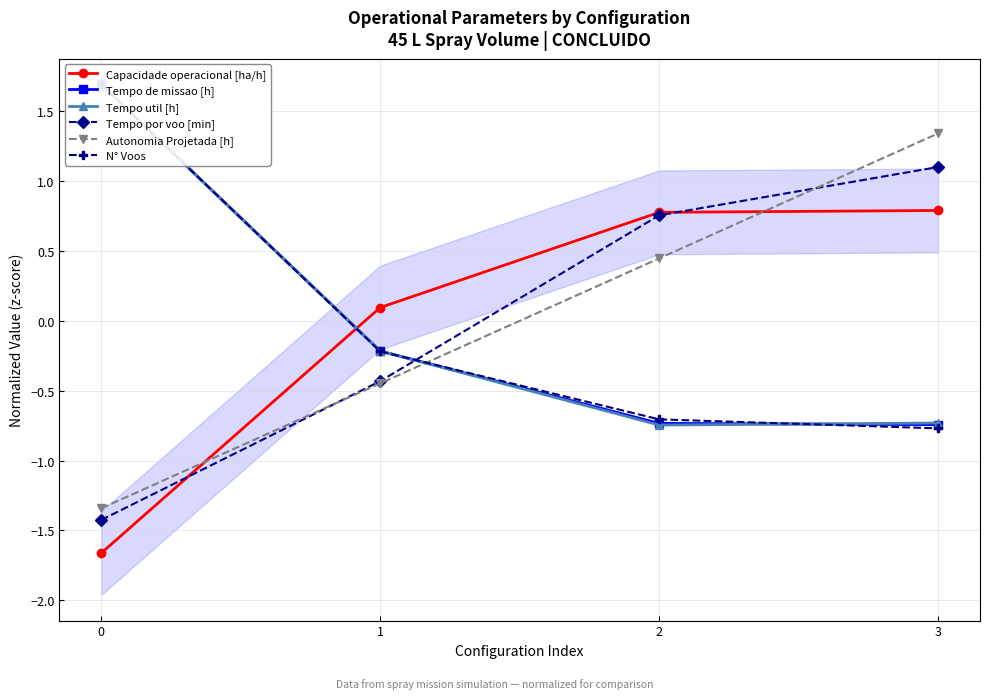

How many lines are shown in the chart?

6